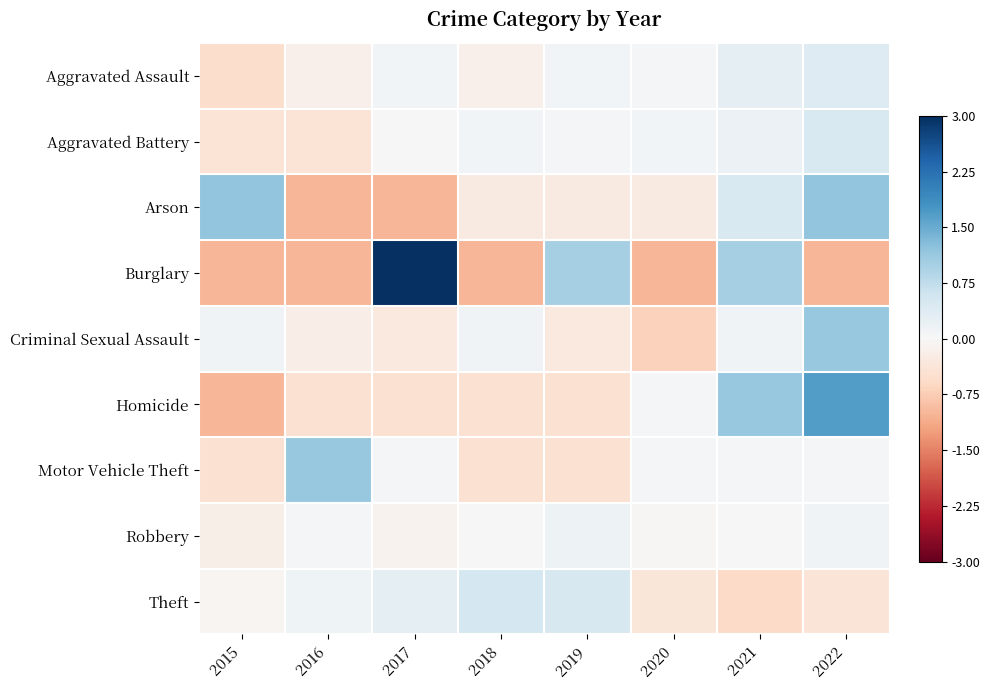

Between 2017 and 2022, which series saw the biggest shift?

Burglary